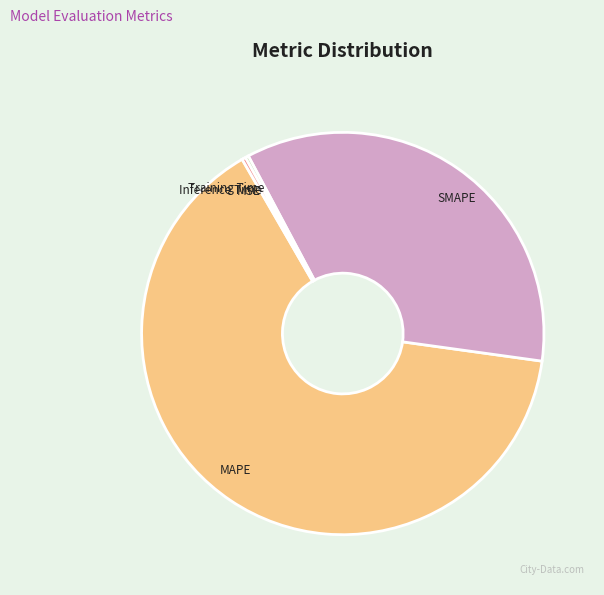

Approximately how many times larger is the value at MAPE compared to SMAPE?

1.8